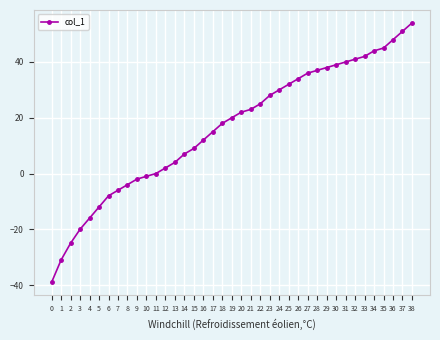

How many data points does each series have?

39